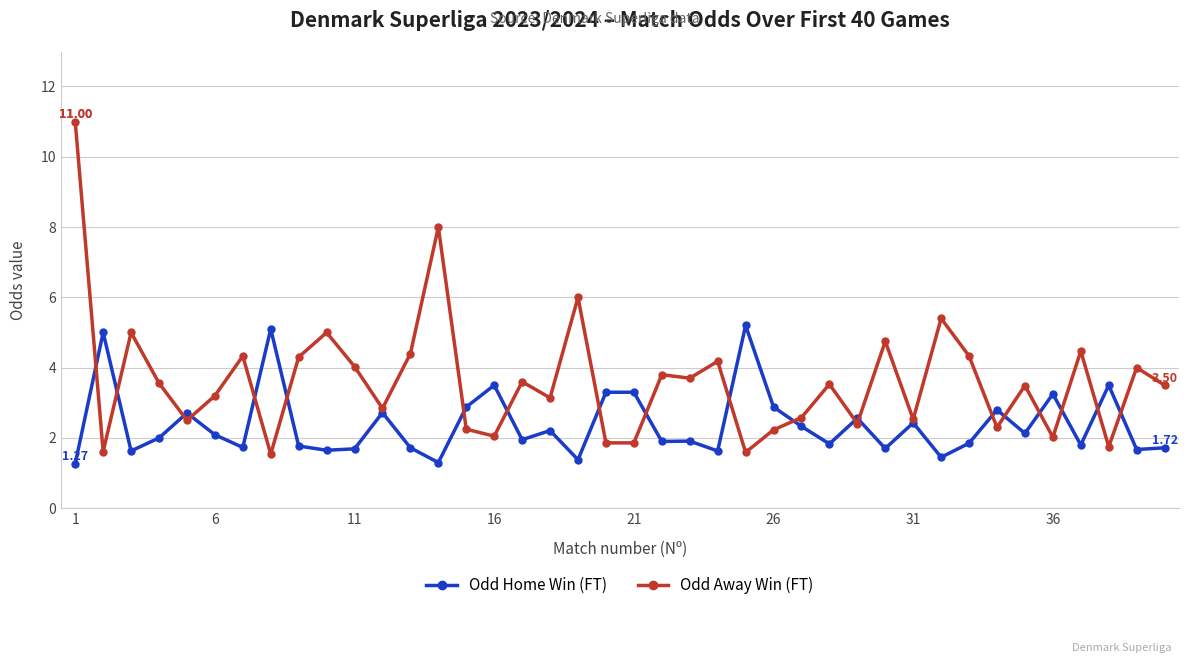

How many lines are shown in the chart?

2